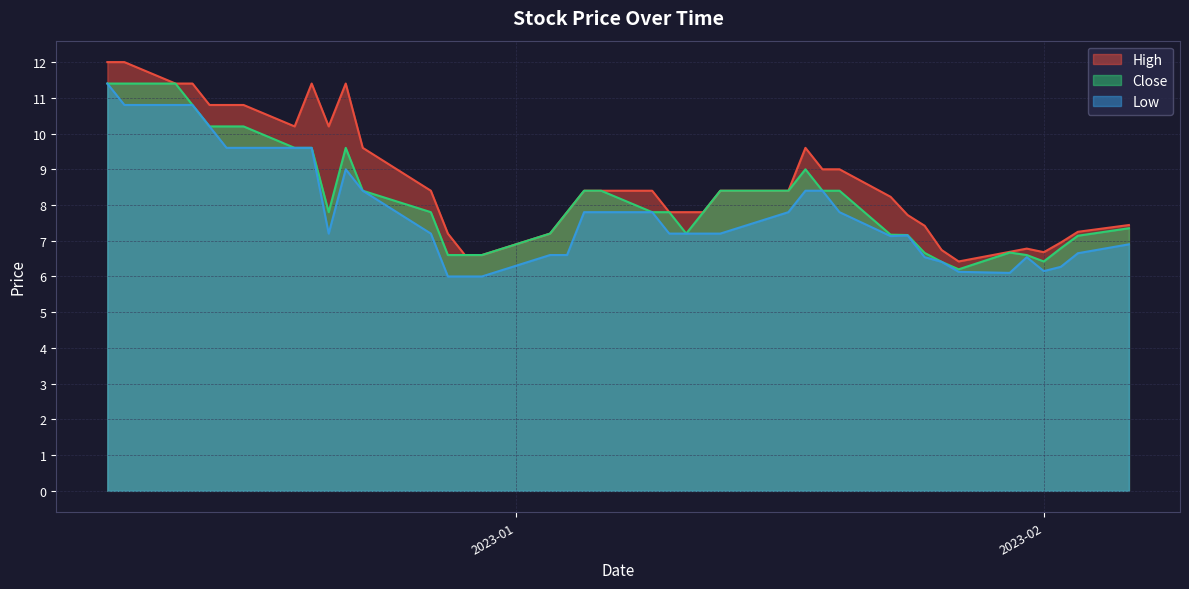

What is the lowest value of the Close series?

6.2